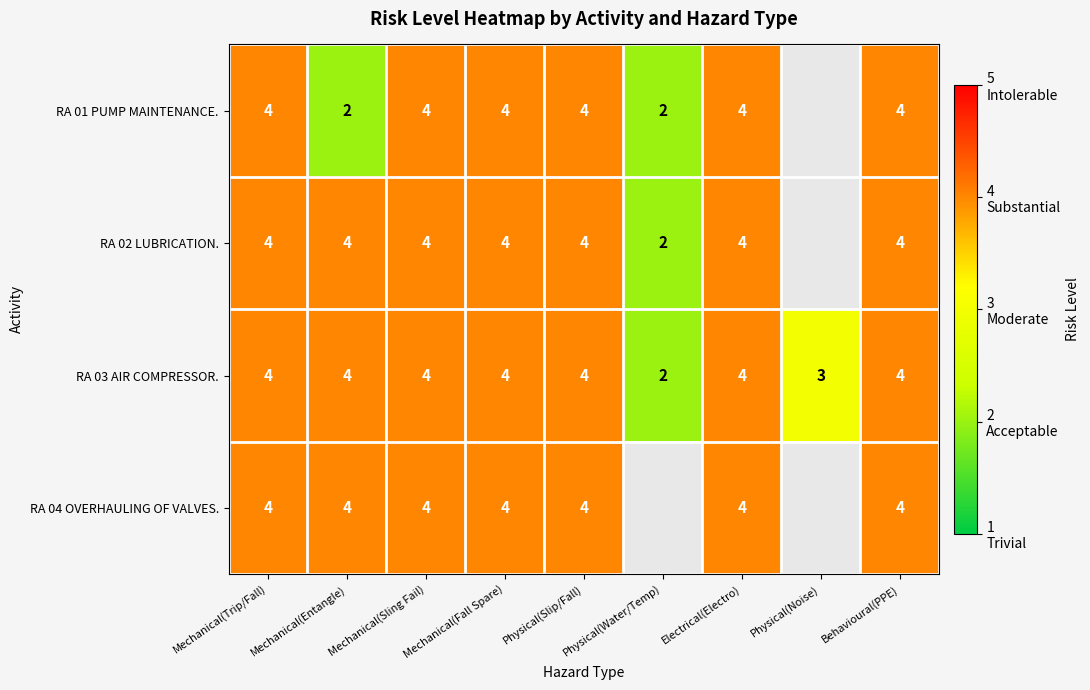

Is it true that RA 03 AIR COMPRESSOR. equals 4 at Physical(Slip/Fall)?

True